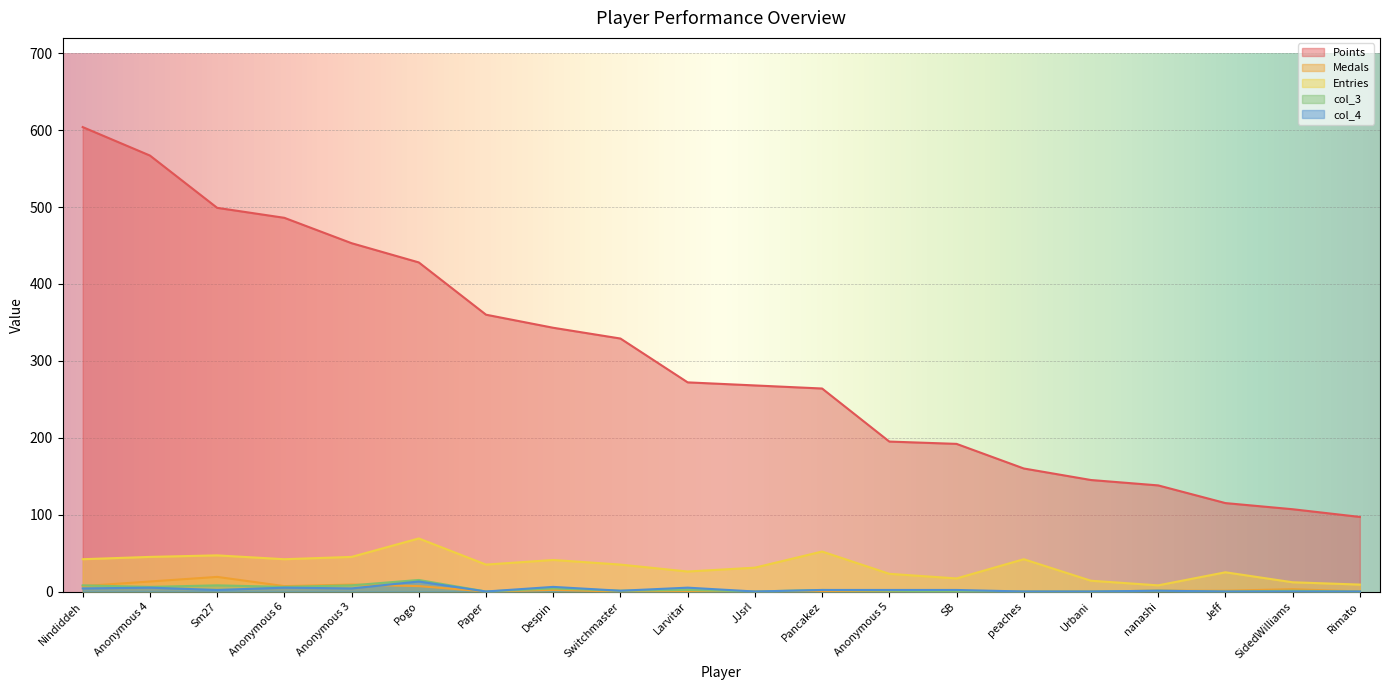

At which label is Medals closest to 9?

Anonymous 3